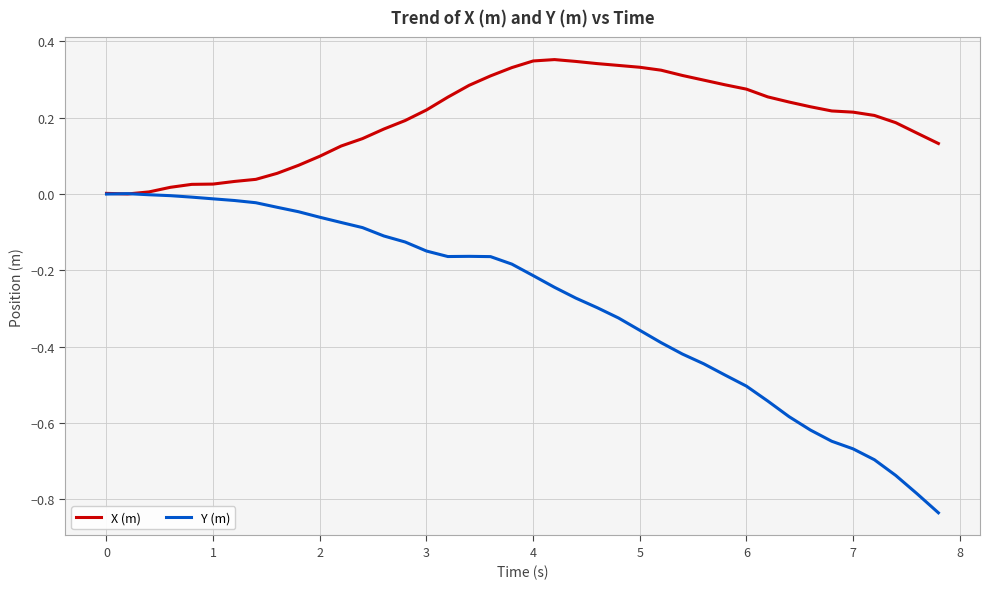

List the series in order of their peak value, highest first.

X (m), Y (m)